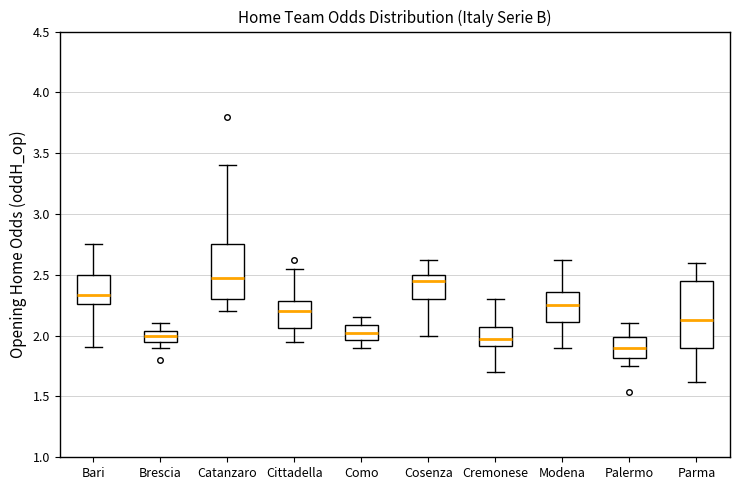

Which box has the lowest median line?

Palermo